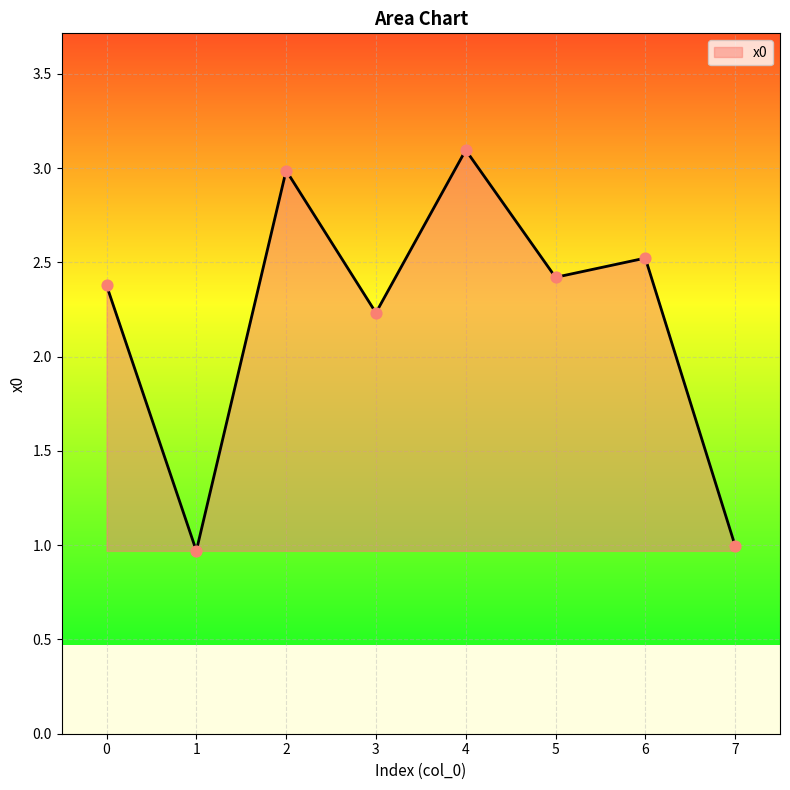

What is the change in value from 0 to 6?

+0.1